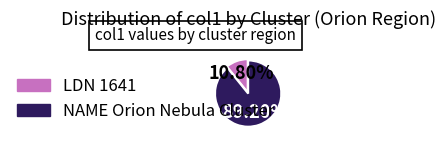

Does any single category account for the majority?

Yes